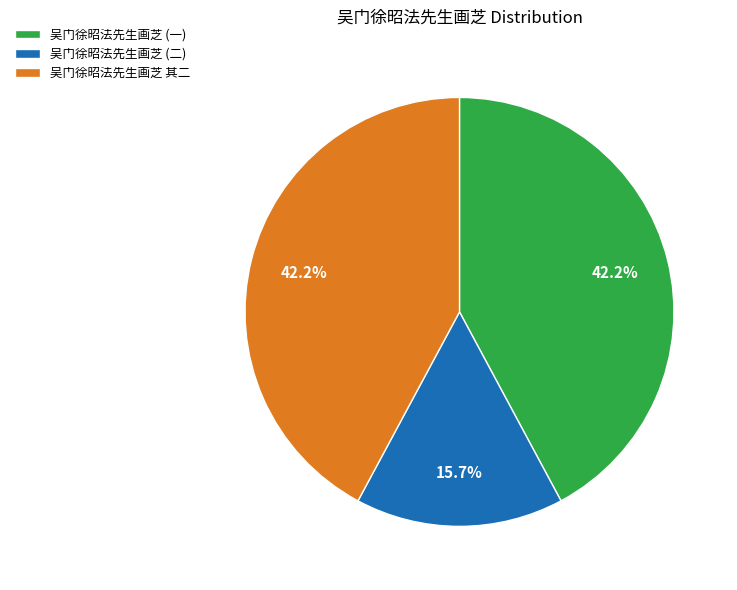

To the nearest percent, what is the average slice percentage?

33%